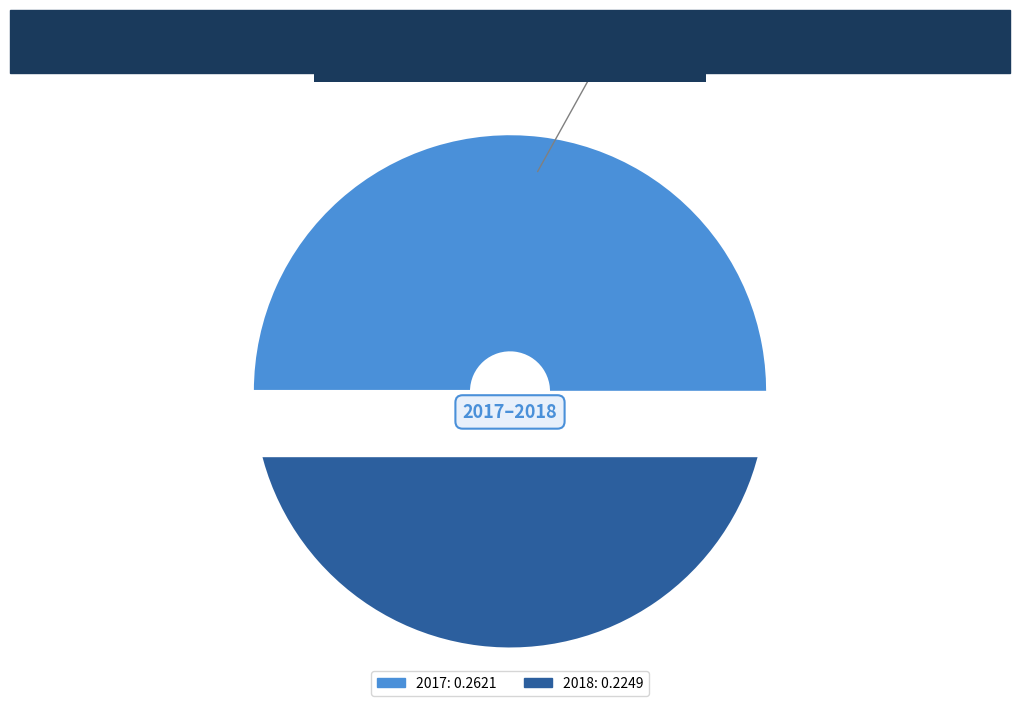

Which category has the smallest portion of the pie?

2018